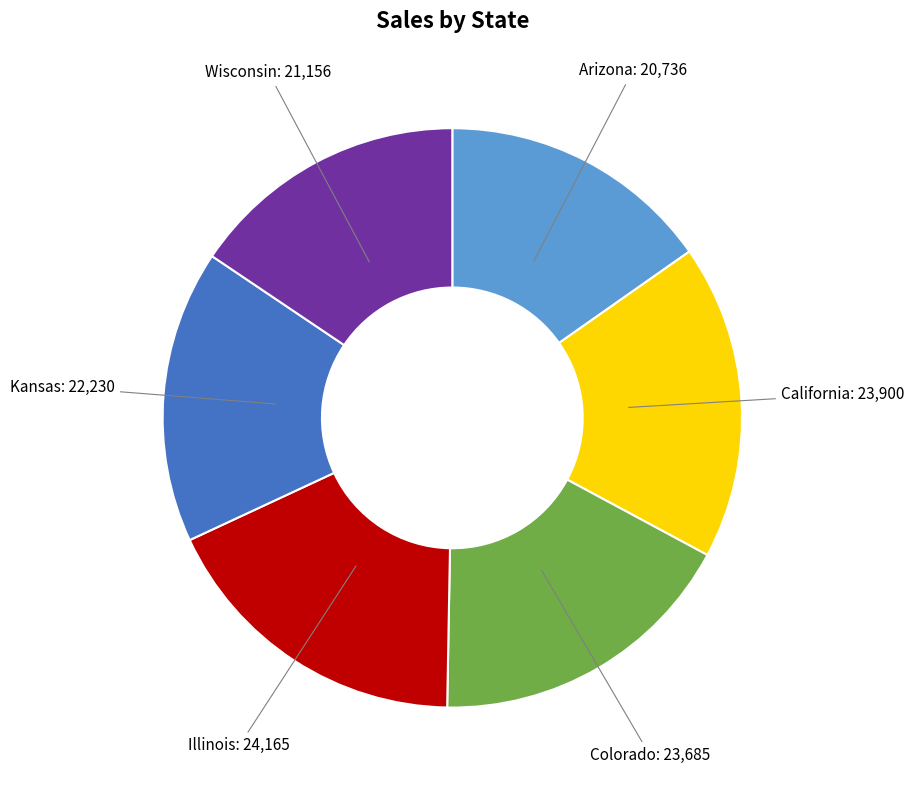

Is Illinois the majority of the pie?

No